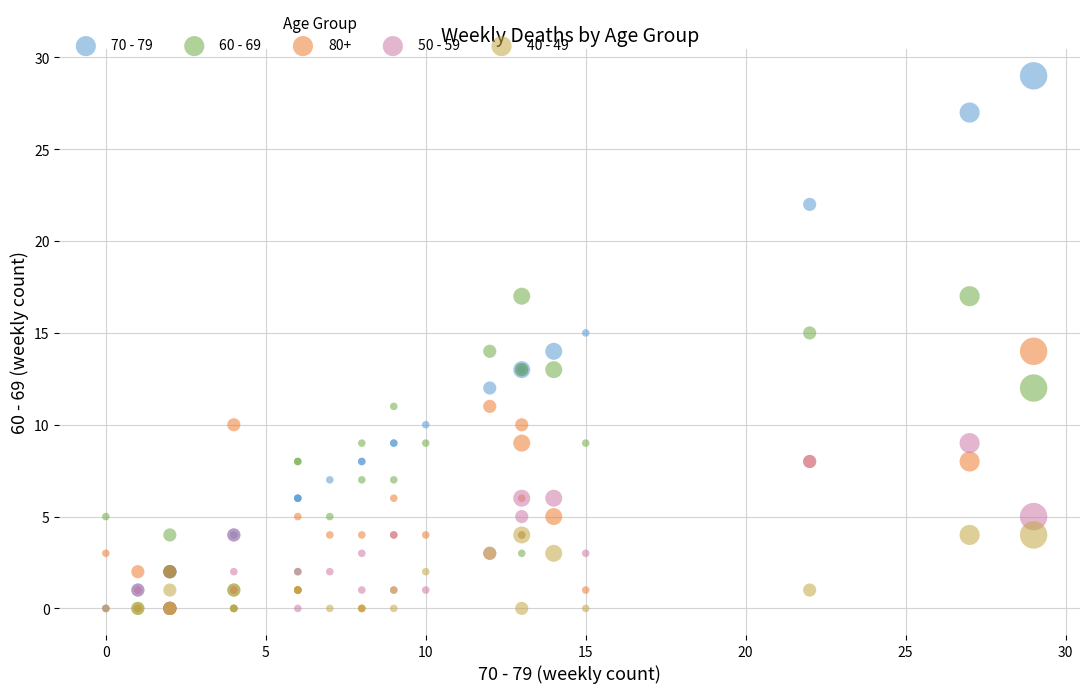

Which series reaches the maximum Y coordinate?

70 - 79